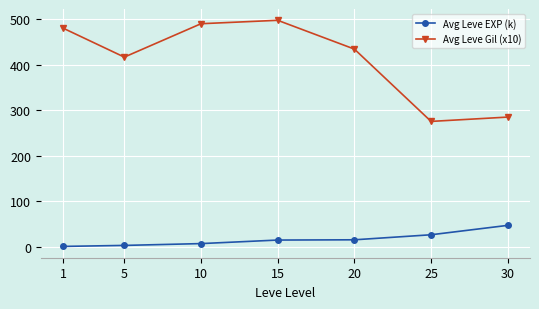

At which label is Avg Leve EXP (k) closest to 24?

25